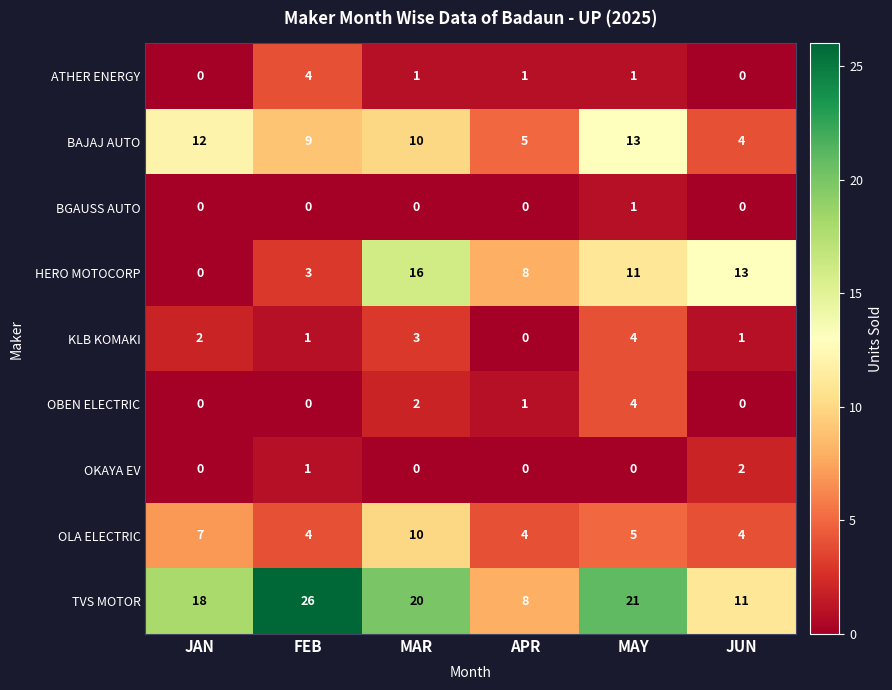

Is the value of BGAUSS AUTO at FEB greater than the value of HERO MOTOCORP at JUN?

No